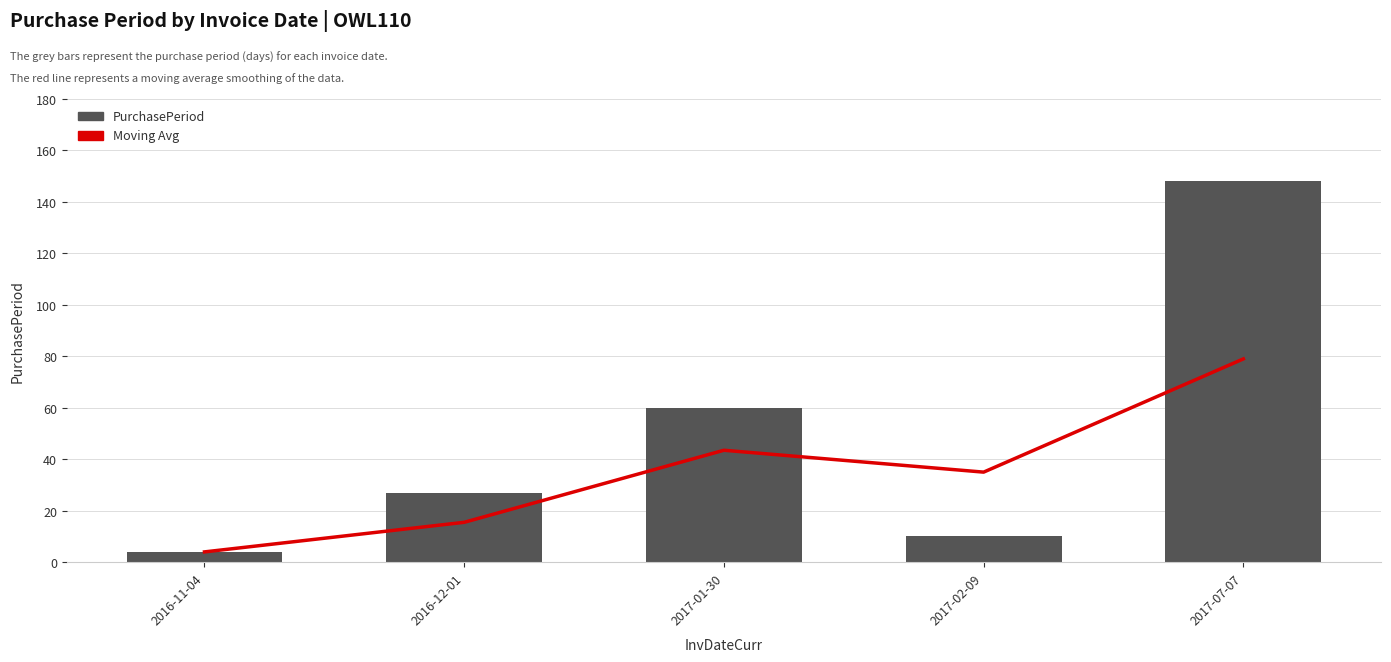

Reading left to right, extract all data points from this chart.

Moving Avg: 4.0	15.5	43.5	35.0	79.0
PurchasePeriod: 4.0	27.0	60.0	10.0	148.0